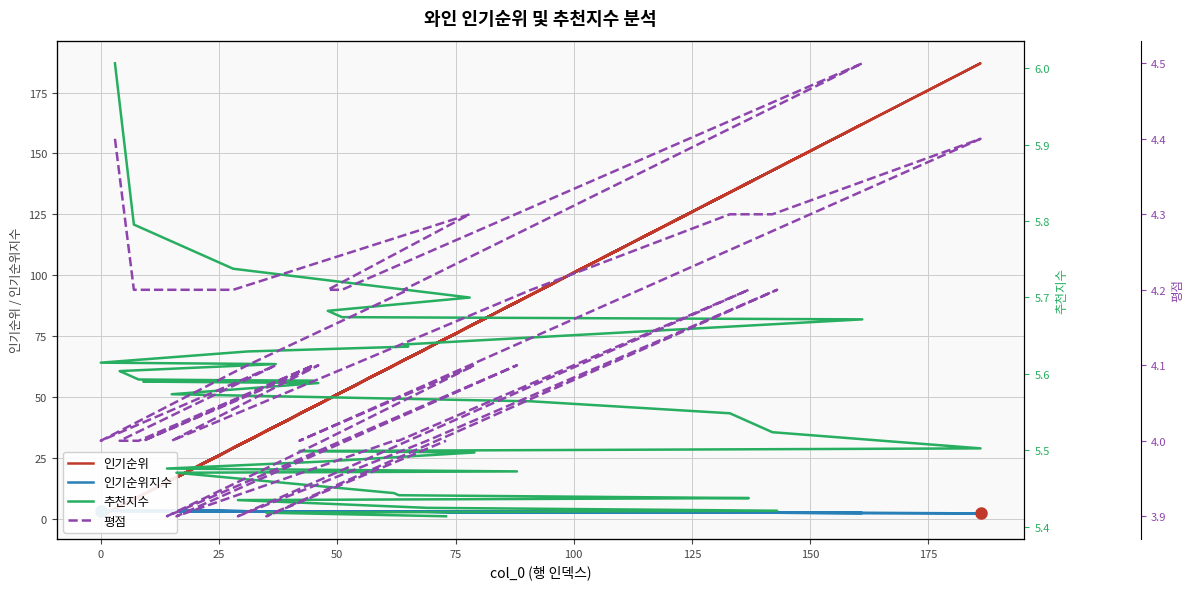

What is the value of the 평점 point at the 29th from the left?

3.9